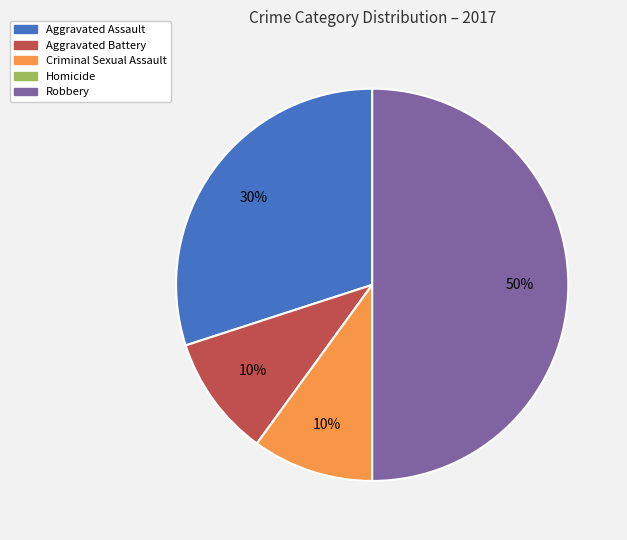

Which category has the biggest portion of the pie?

Robbery